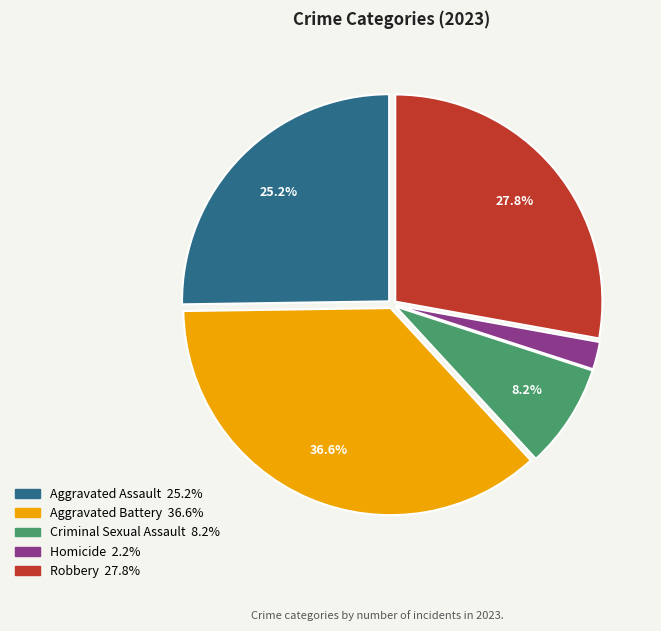

What is the smallest slice in the pie chart?

Homicide